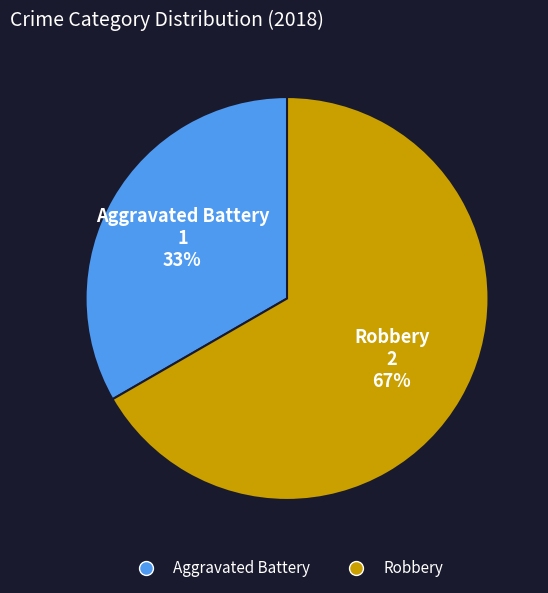

To the nearest percent, what portion does Aggravated Battery represent?

33%